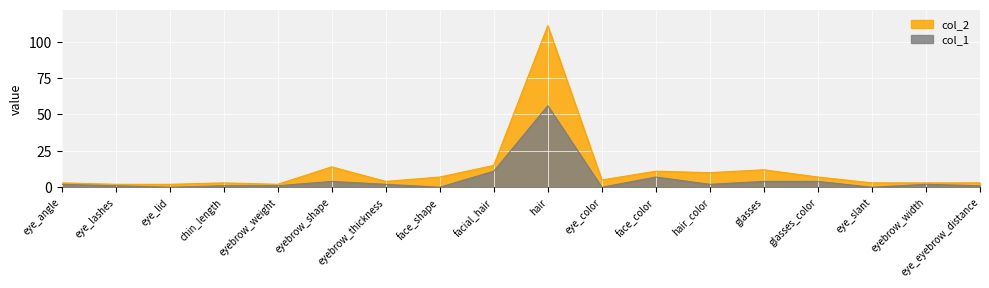

What is the difference between the second highest and second lowest values in the col_1 series?

11